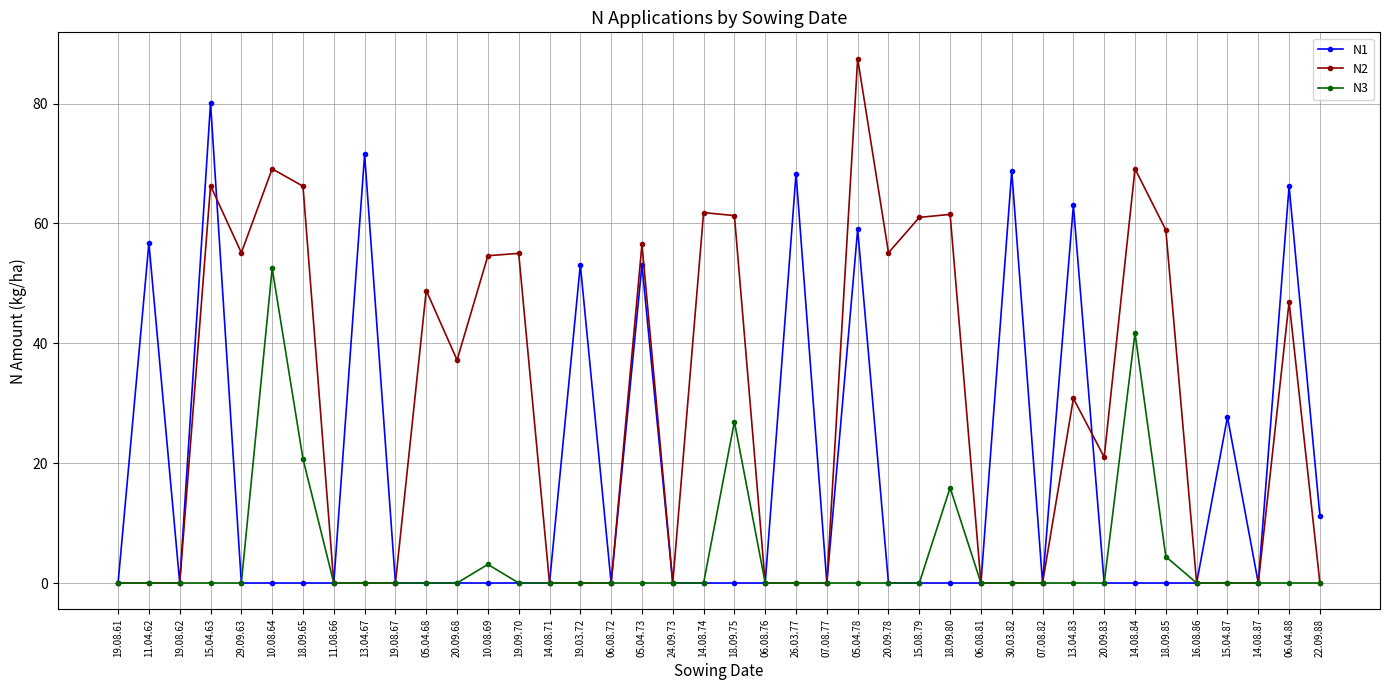

Is this an area chart (filled region under the line)?

No